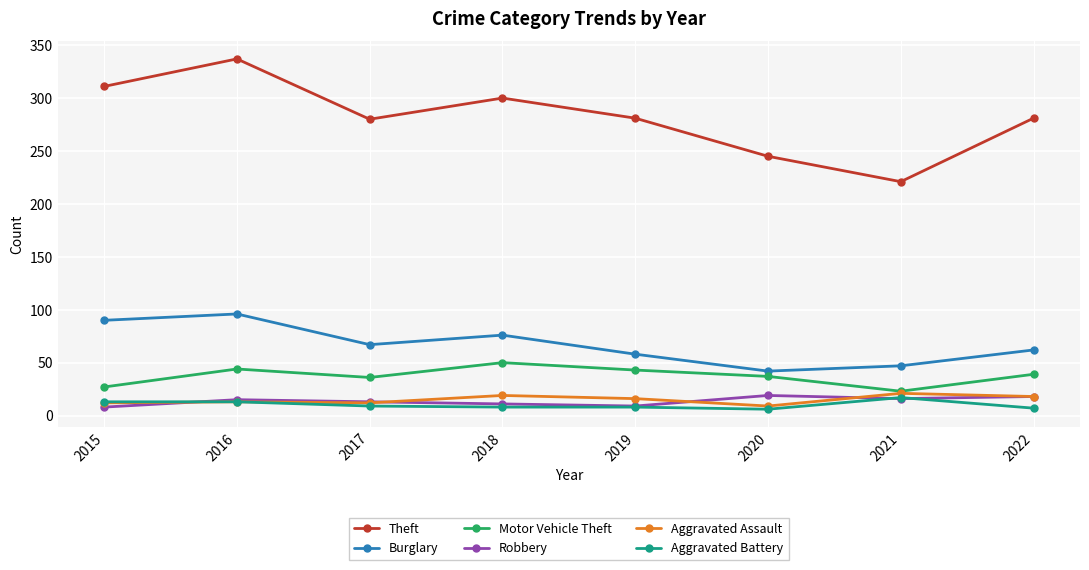

What are all the series names shown in the legend?

Theft, Burglary, Motor Vehicle Theft, Robbery, Aggravated Assault, Aggravated Battery